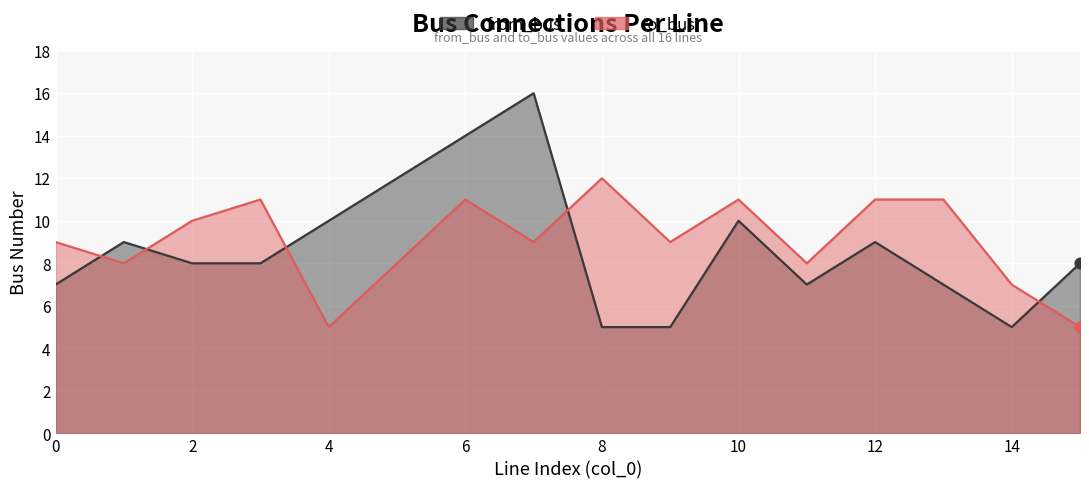

Which series contains the lowest Y value?

from_bus